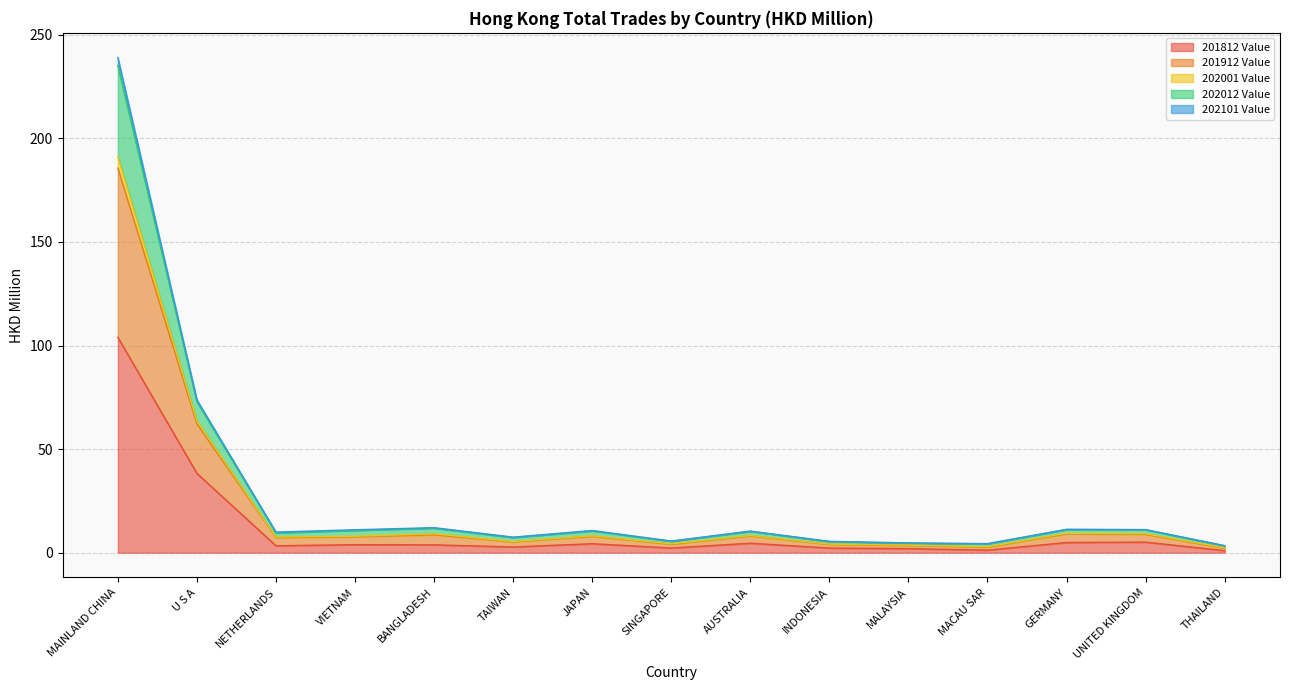

At which category is the sum across all series the highest?

MAINLAND CHINA